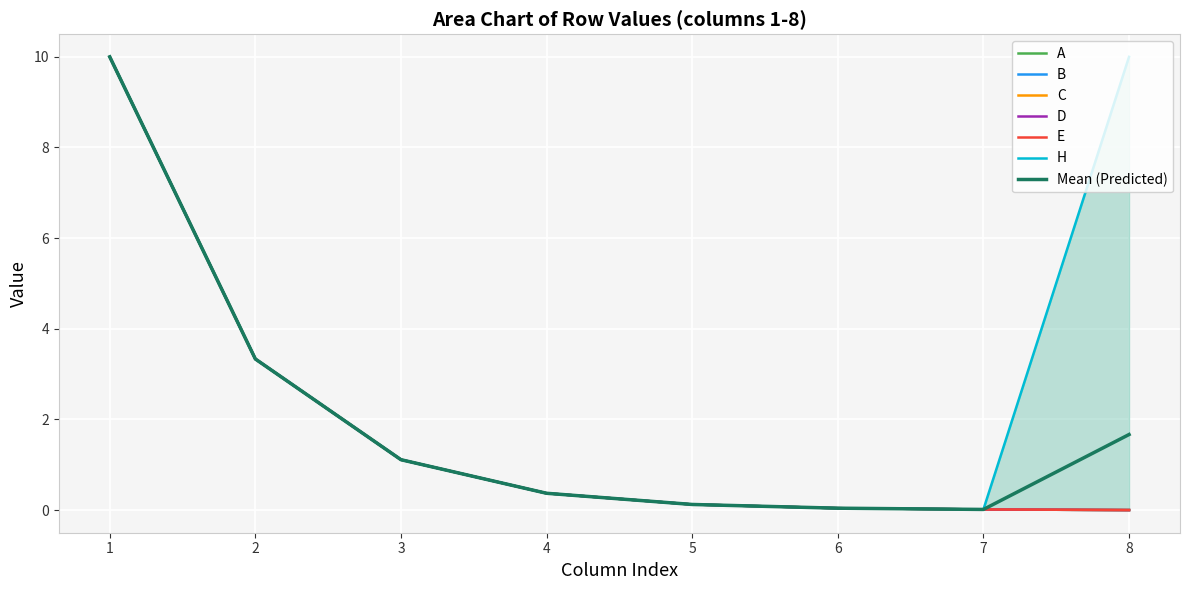

Reading left to right, list all the values displayed in this chart.

A: 10.0	3.3	1.1	0.4	0.1	0.0	0.0	0.0
B: 10.0	3.3	1.1	0.4	0.1	0.0	0.0	0.0
C: 10.0	3.3	1.1	0.4	0.1	0.0	0.0	0.0
D: 10.0	3.3	1.1	0.4	0.1	0.0	0.0	0.0
E: 10.0	3.3	1.1	0.4	0.1	0.0	0.0	0.0
H: 10.0	3.3	1.1	0.4	0.1	0.0	0.0	10.0